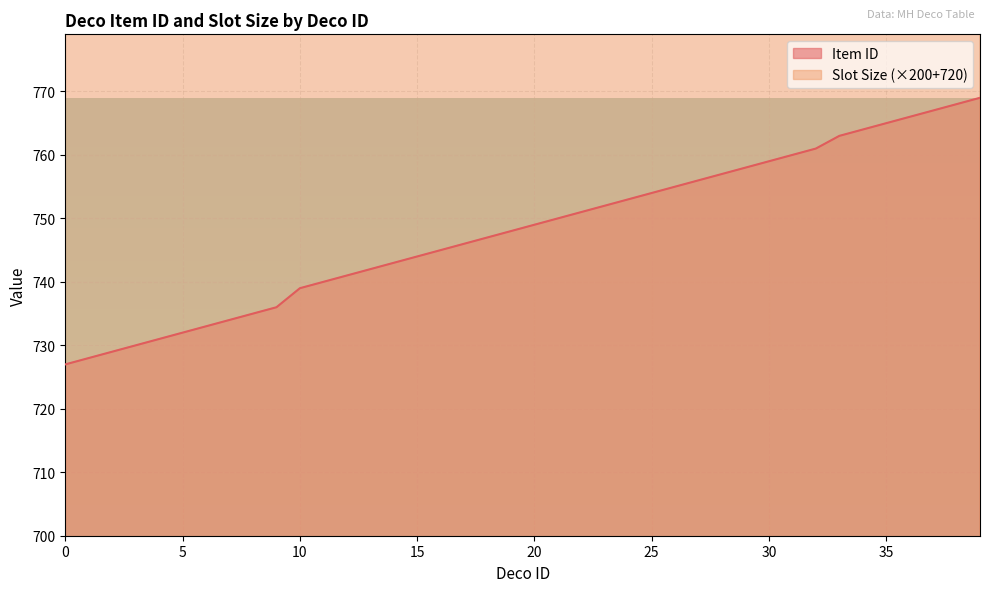

What is the value of the Slot Size point at the 7th from the left?

920